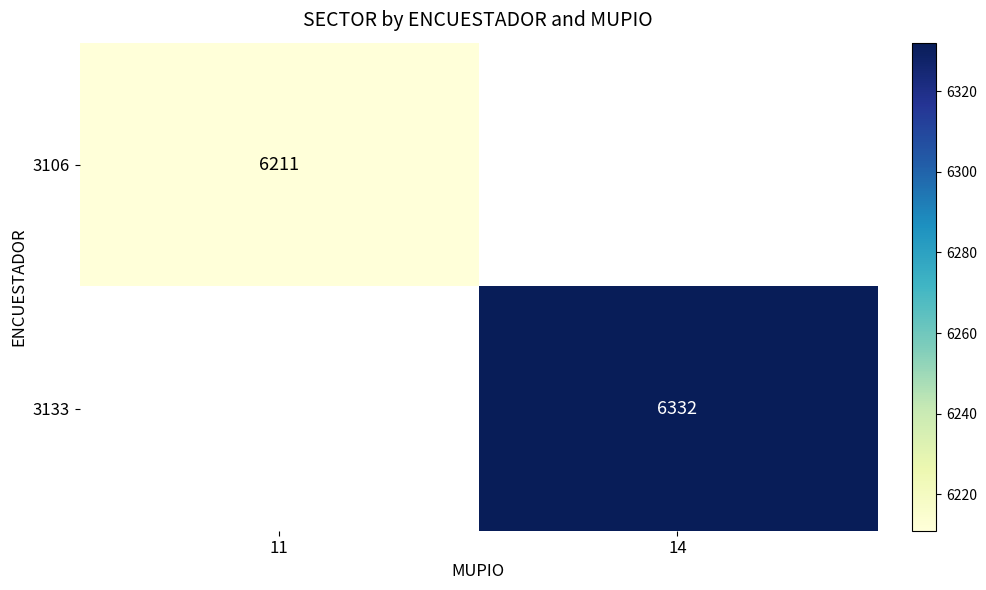

Is the value of 3133 at 14 greater than the value of 3106 at 11?

Yes